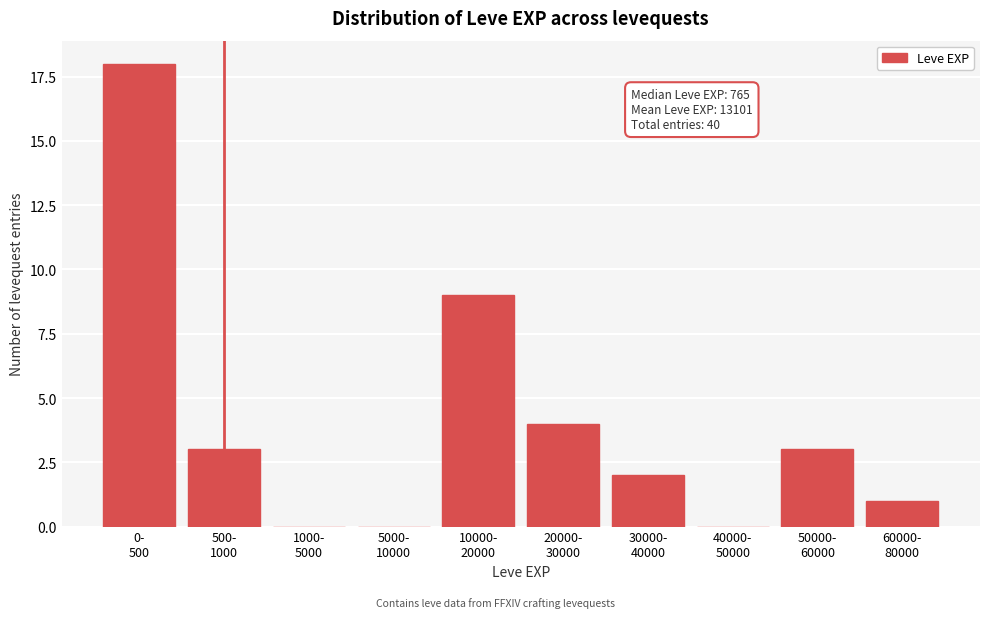

What is the sum of all values?

40